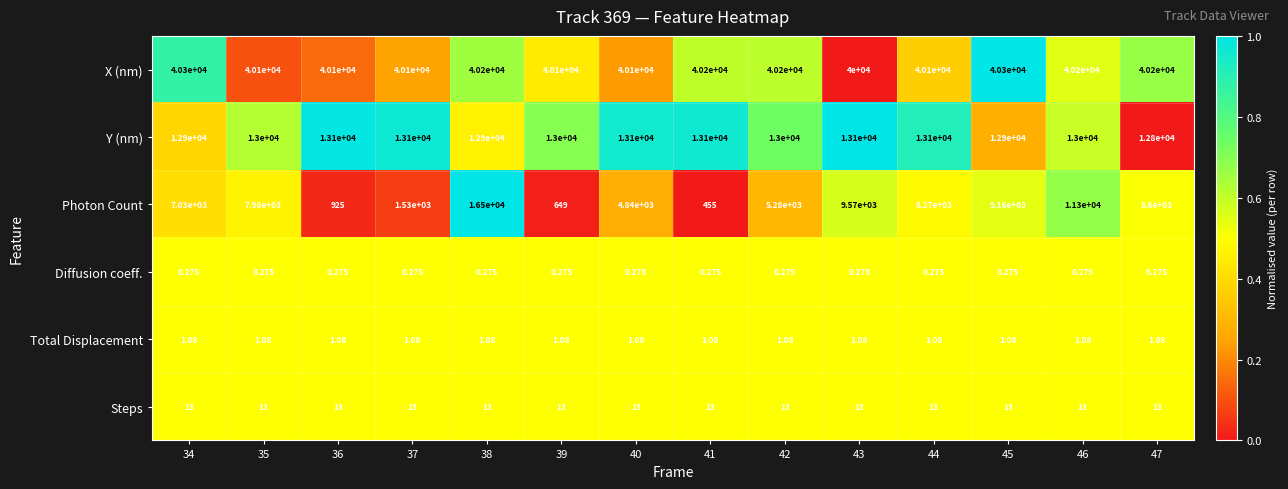

Rank the series at 45 from lowest to highest value.

Diffusion coeff., Total Displacement, Steps, Photon Count, Y (nm), X (nm)